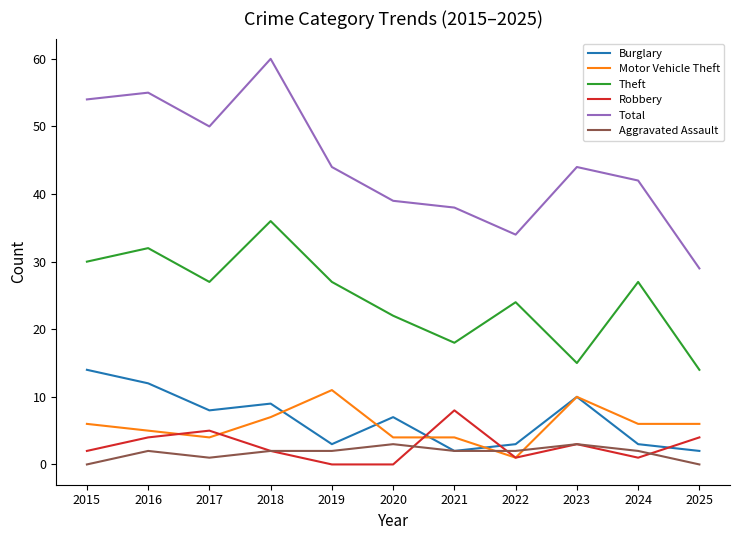

Reading left to right, extract all data points from this chart.

Burglary: 2015=14	2016=12	2017=8	2018=9	2019=3	2020=7	2021=2	2022=3	2023=10	2024=3	2025=2
Motor Vehicle Theft: 2015=6	2016=5	2017=4	2018=7	2019=11	2020=4	2021=4	2022=1	2023=10	2024=6	2025=6
Theft: 2015=30	2016=32	2017=27	2018=36	2019=27	2020=22	2021=18	2022=24	2023=15	2024=27	2025=14
Robbery: 2015=2	2016=4	2017=5	2018=2	2019=0	2020=0	2021=8	2022=1	2023=3	2024=1	2025=4
Total: 2015=54	2016=55	2017=50	2018=60	2019=44	2020=39	2021=38	2022=34	2023=44	2024=42	2025=29
Aggravated Assault: 2015=0	2016=2	2017=1	2018=2	2019=2	2020=3	2021=2	2022=2	2023=3	2024=2	2025=0